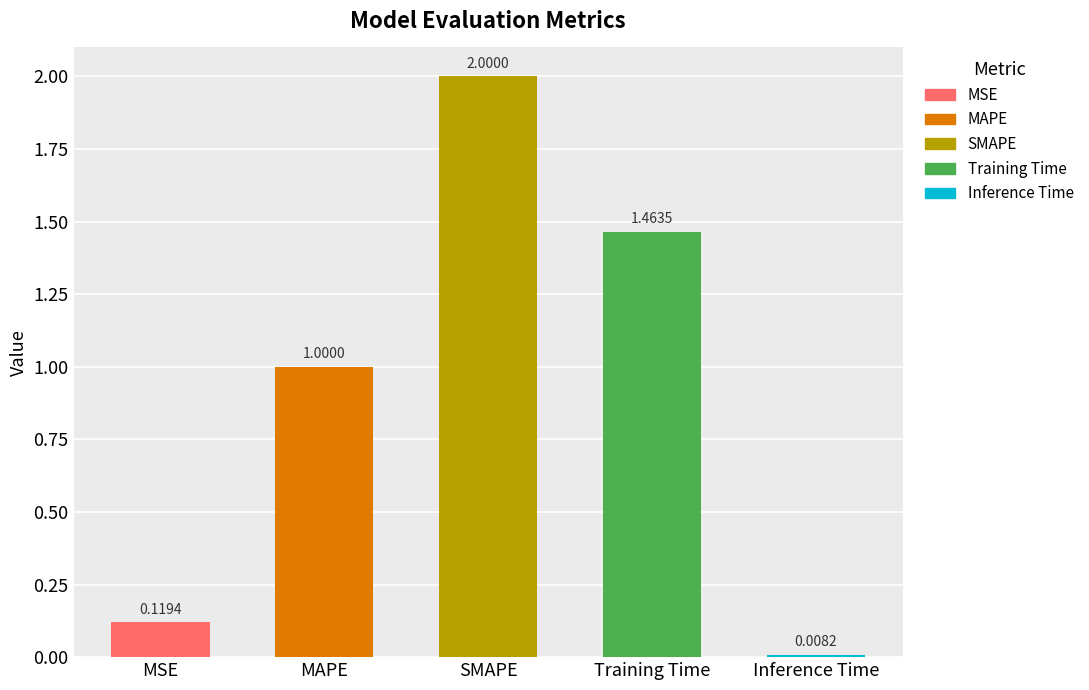

What is the label of the 2nd bar from the right?

Training Time